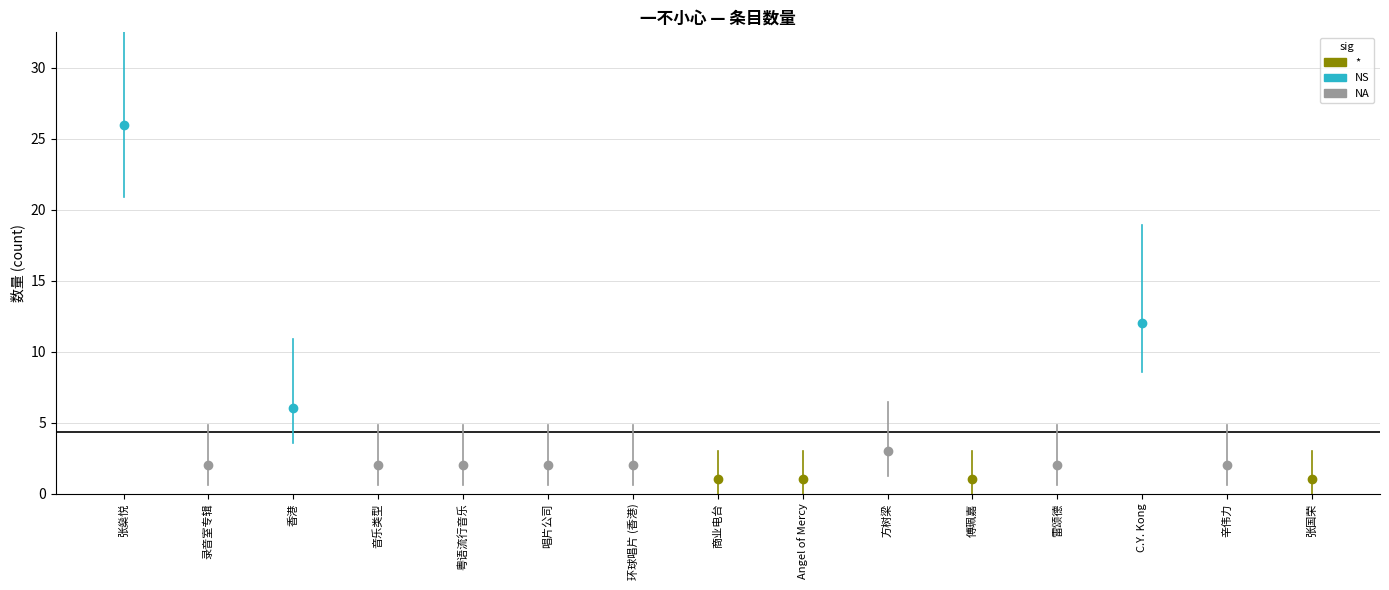

Reading left to right, what are all the values shown in this chart?

张燊悦=26	录音室专辑=2	香港=6	音乐类型=2	粤语流行音乐=2	唱片公司=2	环球唱片 (香港)=2	商业电台=1	Angel of Mercy=1	方树梁=3	傅珮嘉=1	雷颂德=2	C.Y. Kong=12	辛伟力=2	张国荣=1